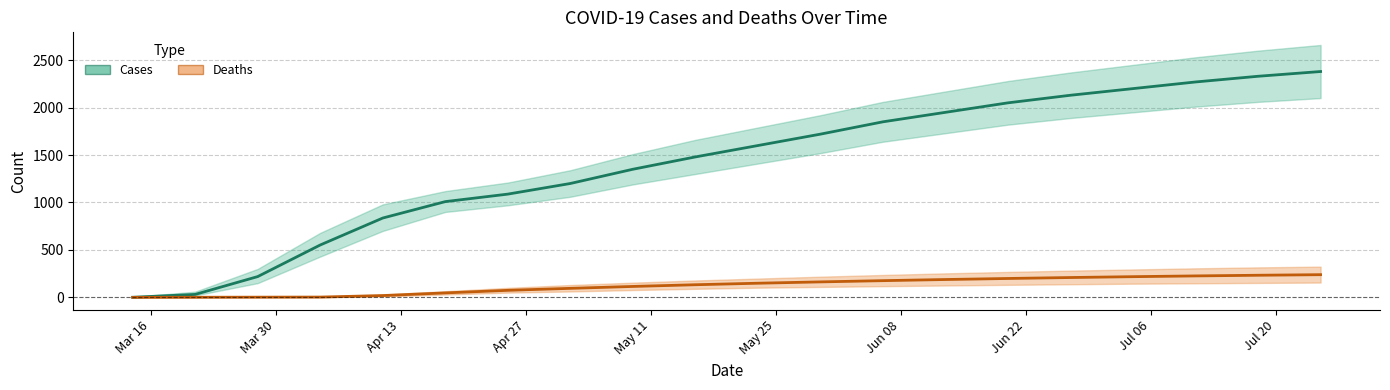

What is the value of the Deaths point at the 2nd from the left?

1